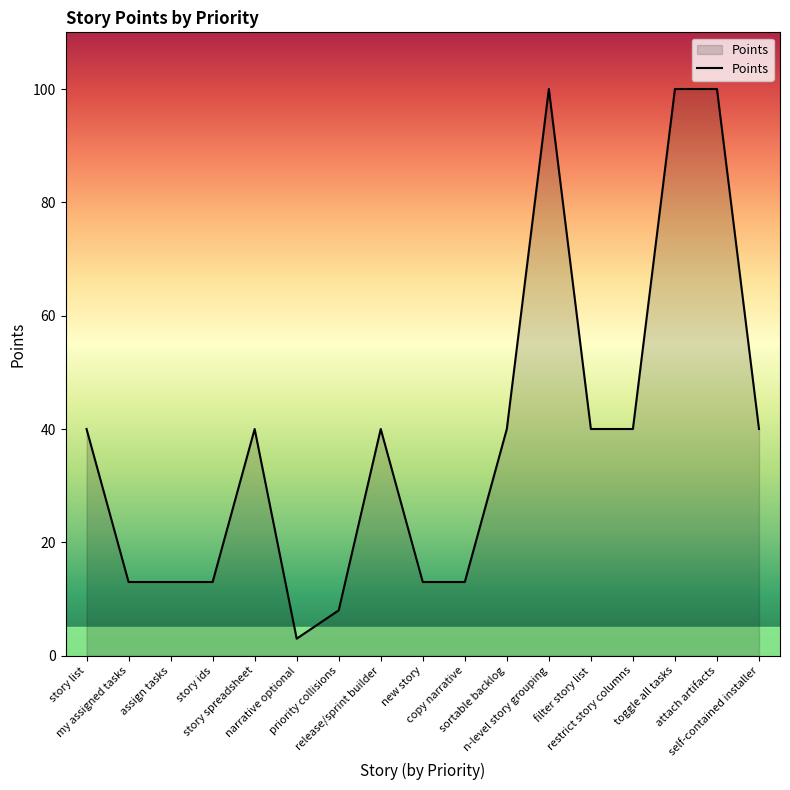

Reading left to right, transcribe all the data shown in this chart.

40	13	13	13	40	3	8	40	13	13	40	100	40	40	100	100	40